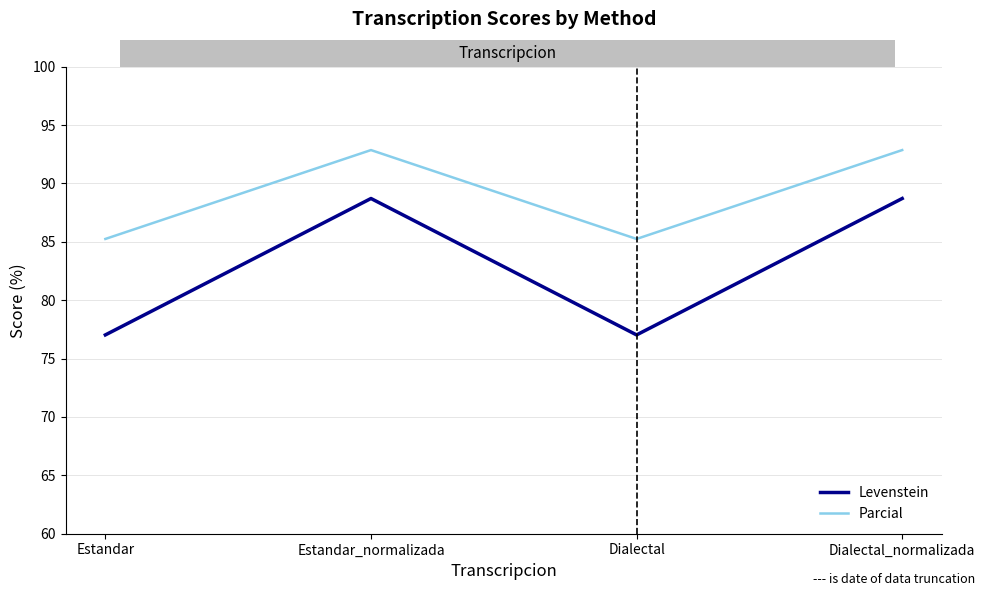

What is the average value of the Levenstein series?

82.9